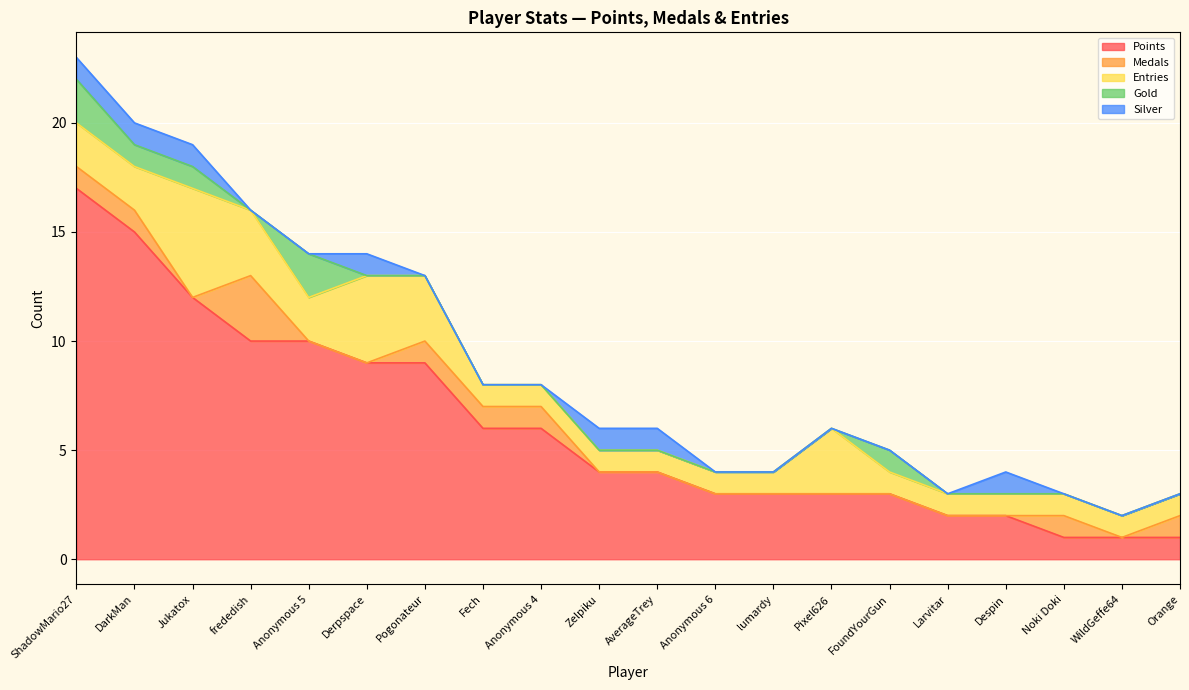

Where do Silver and Medals first cross each other?

Jukatox and frededish